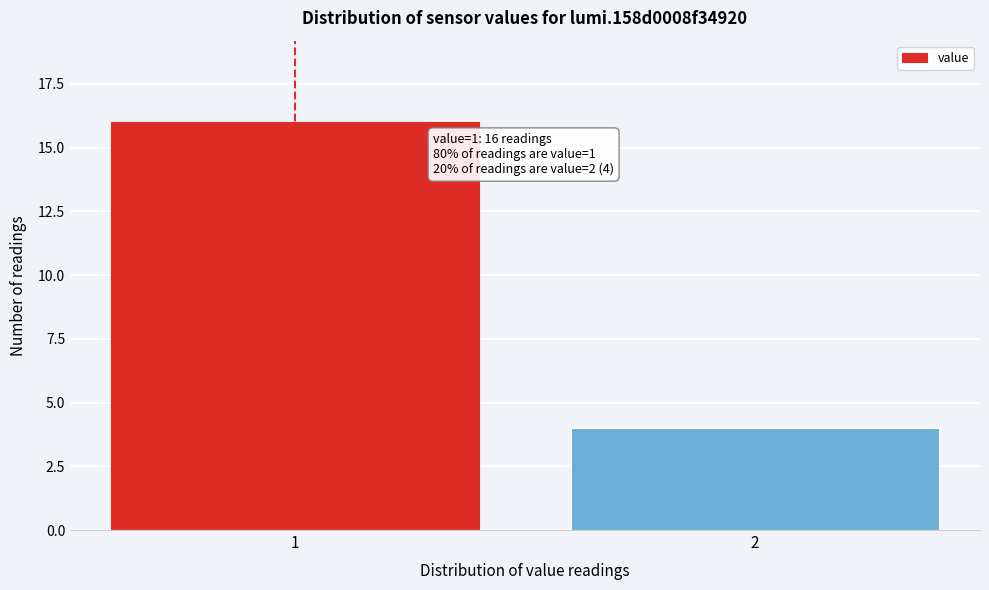

Reading left to right, extract all data points from this chart.

16	4